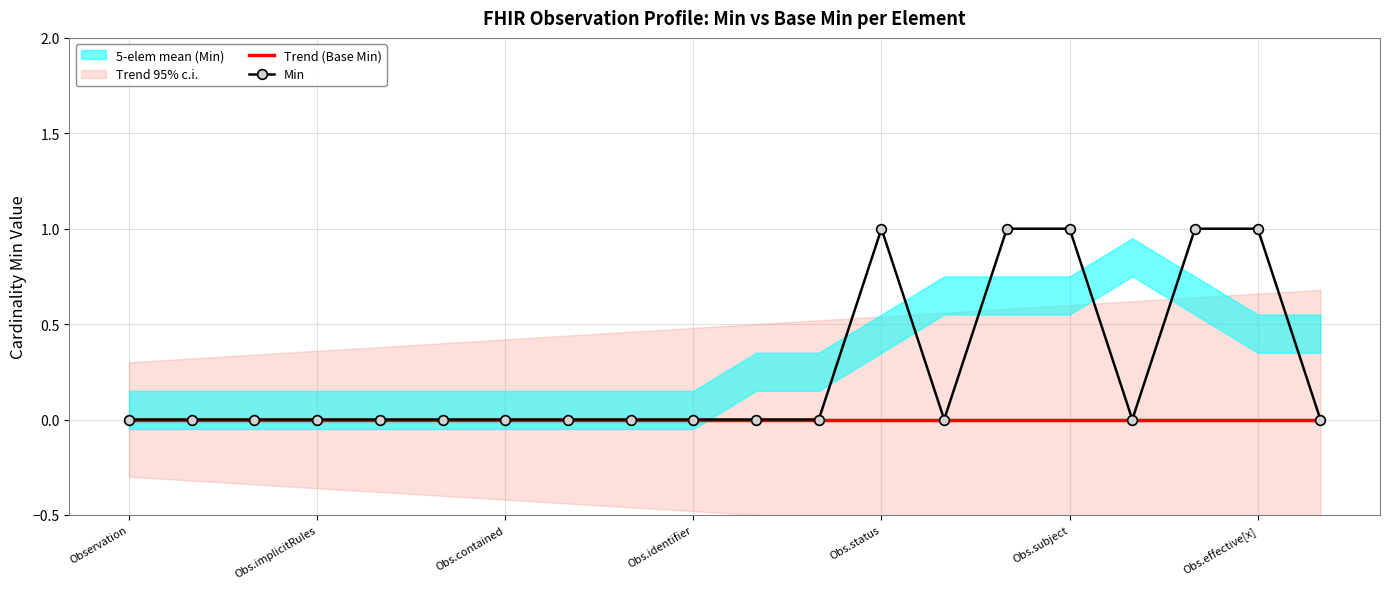

Is this an area chart (filled region under the line)?

No